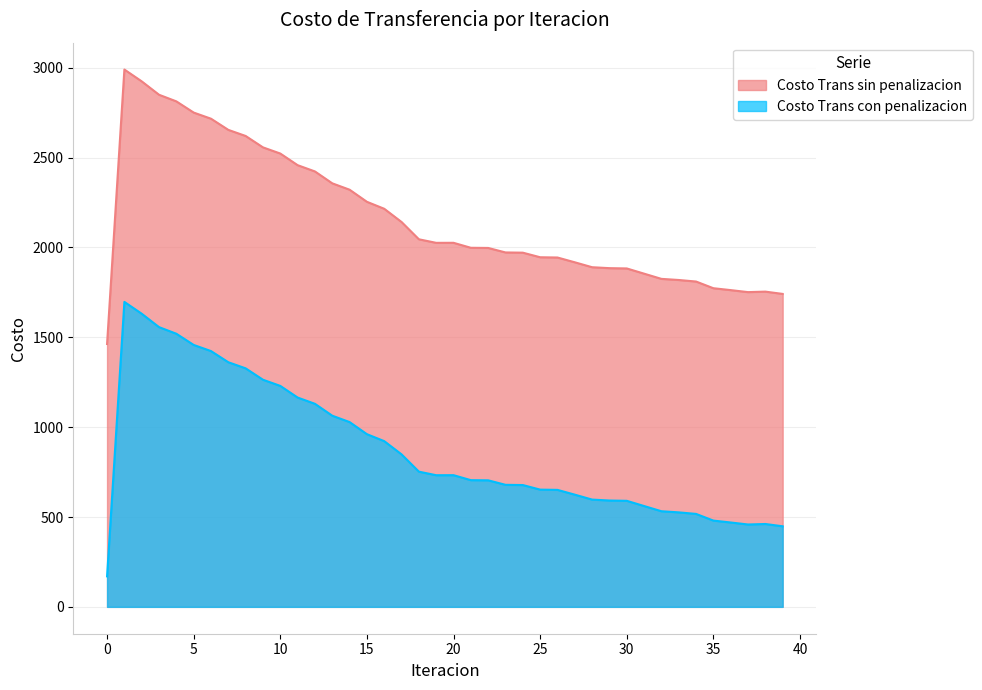

What is the maximum value for Costo Trans con penalizacion?

1697.0